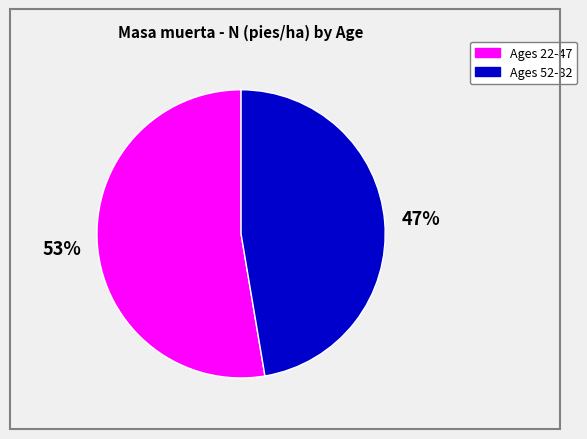

Is there any slice that represents more than half of the pie?

Yes